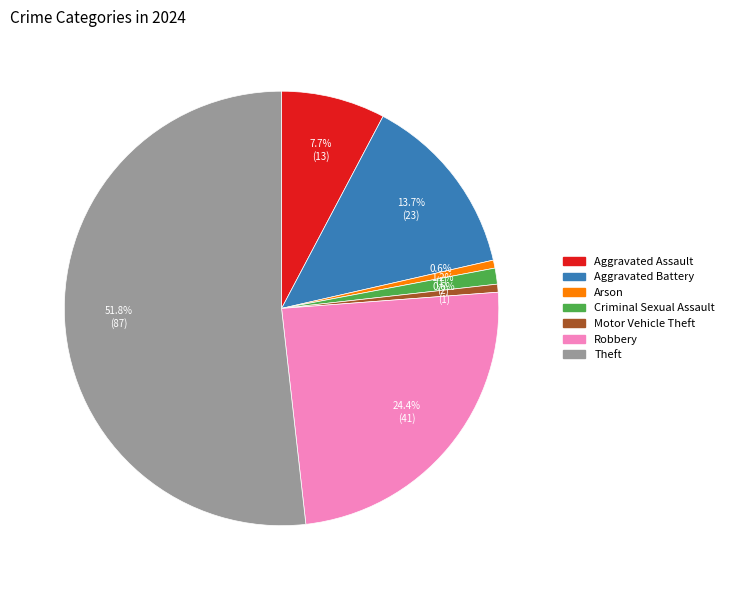

Is there any slice that represents more than half of the pie?

Yes